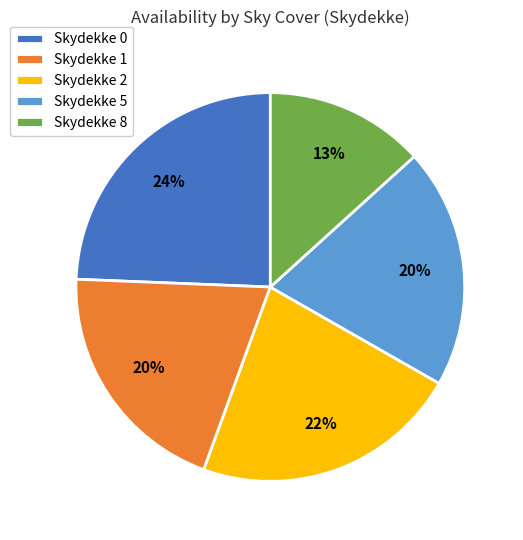

What is the ratio of the value at Skydekke 1 to the value at Skydekke 8?

1.5